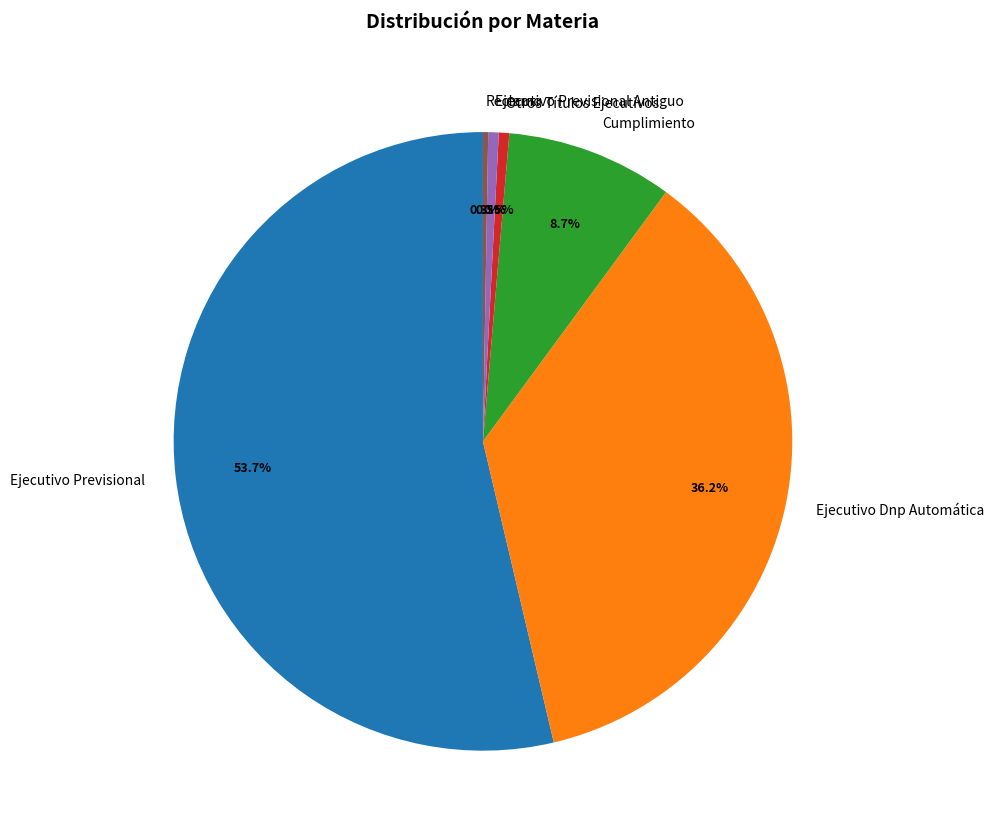

What is the majority slice?

Ejecutivo Previsional